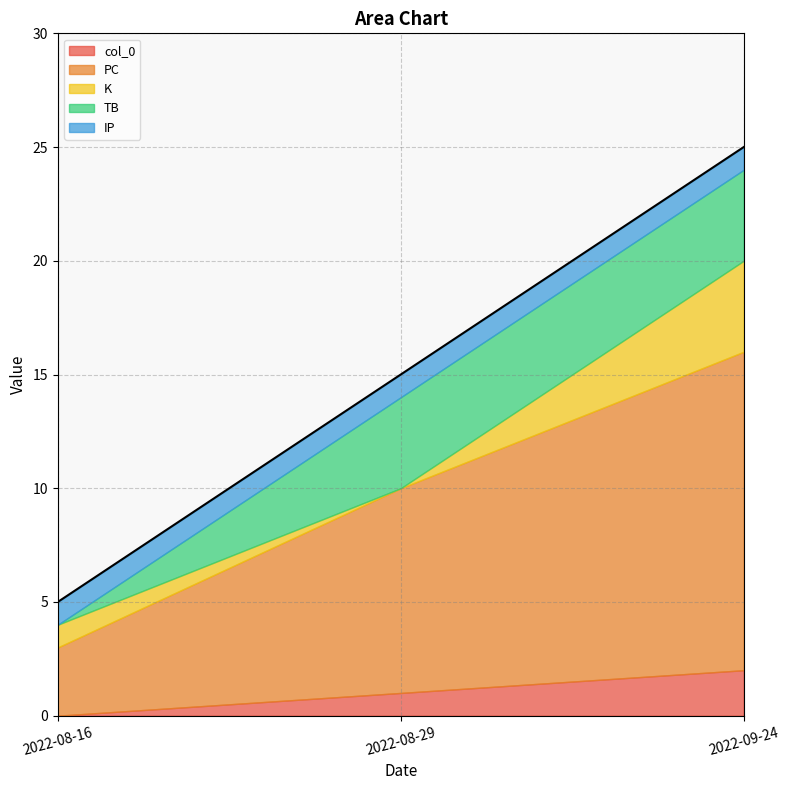

How many values in K are above zero?

2